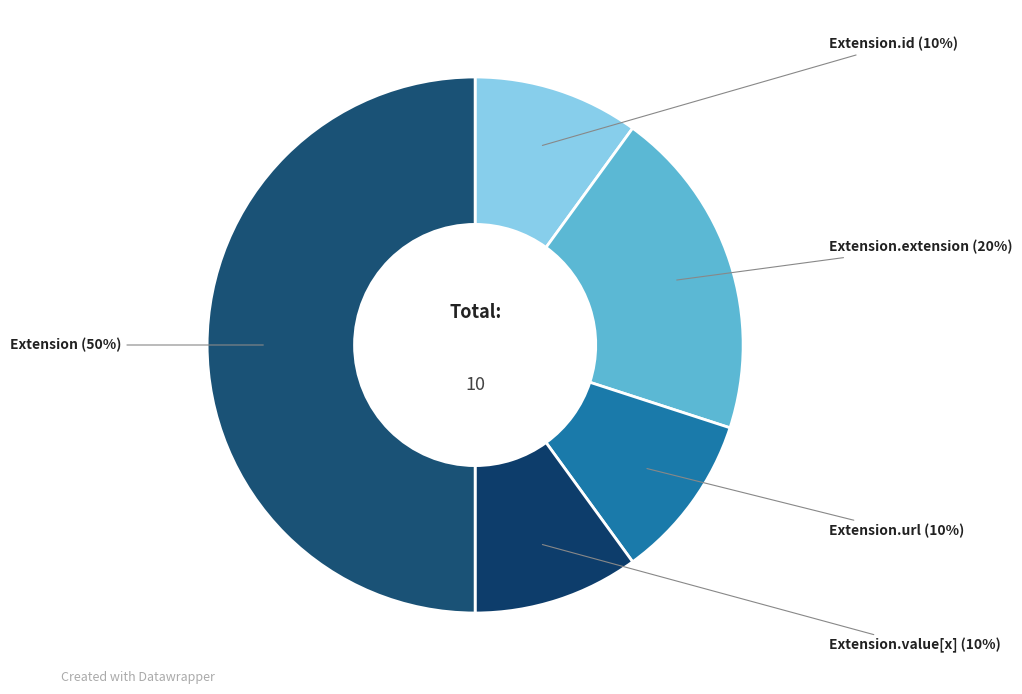

How many segments does this pie chart have?

5